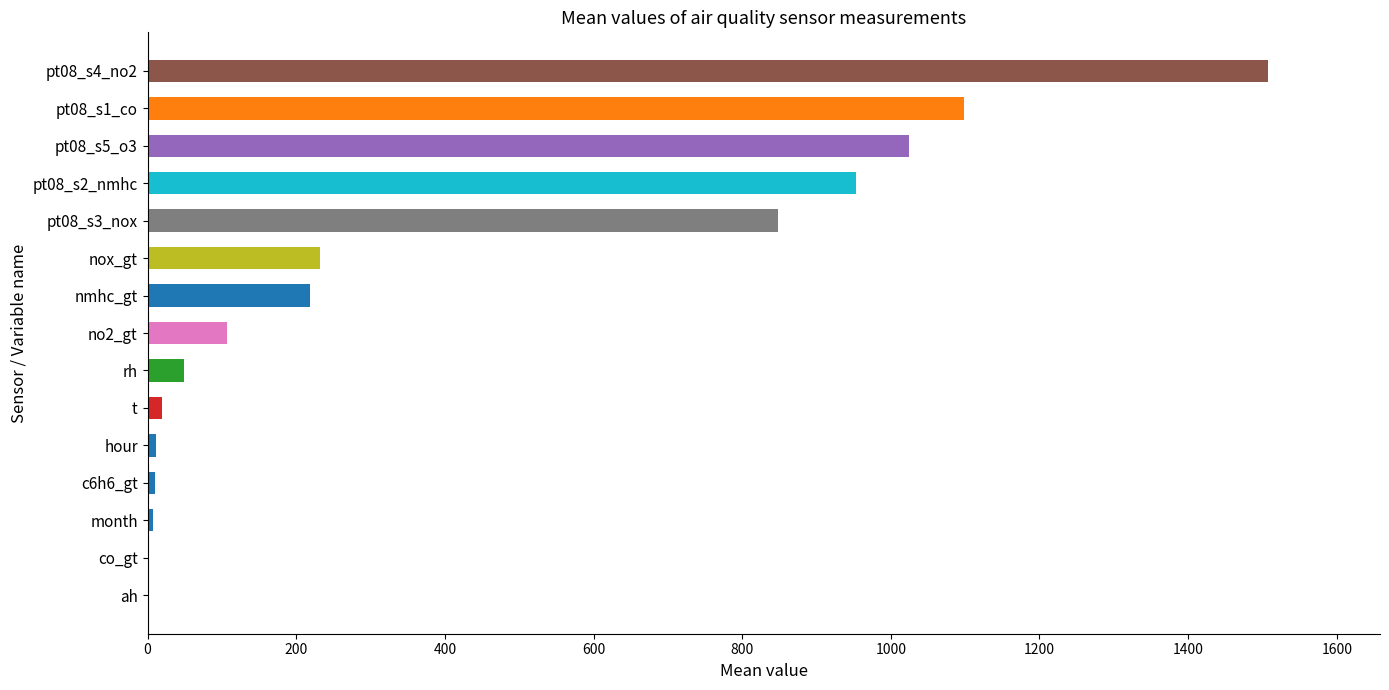

Between rh and nmhc_gt, which is larger?

nmhc_gt